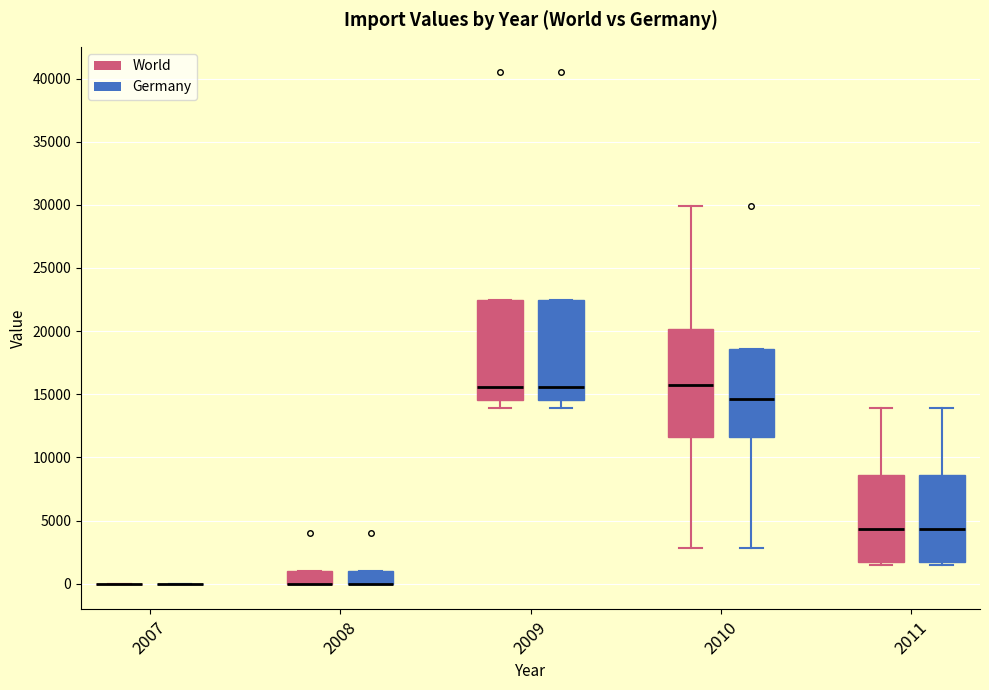

Where is the lower edge of the box for 2008 (Germany) on the y-axis? The values are not printed on the chart, so give them approximately, as read against the axis.

0